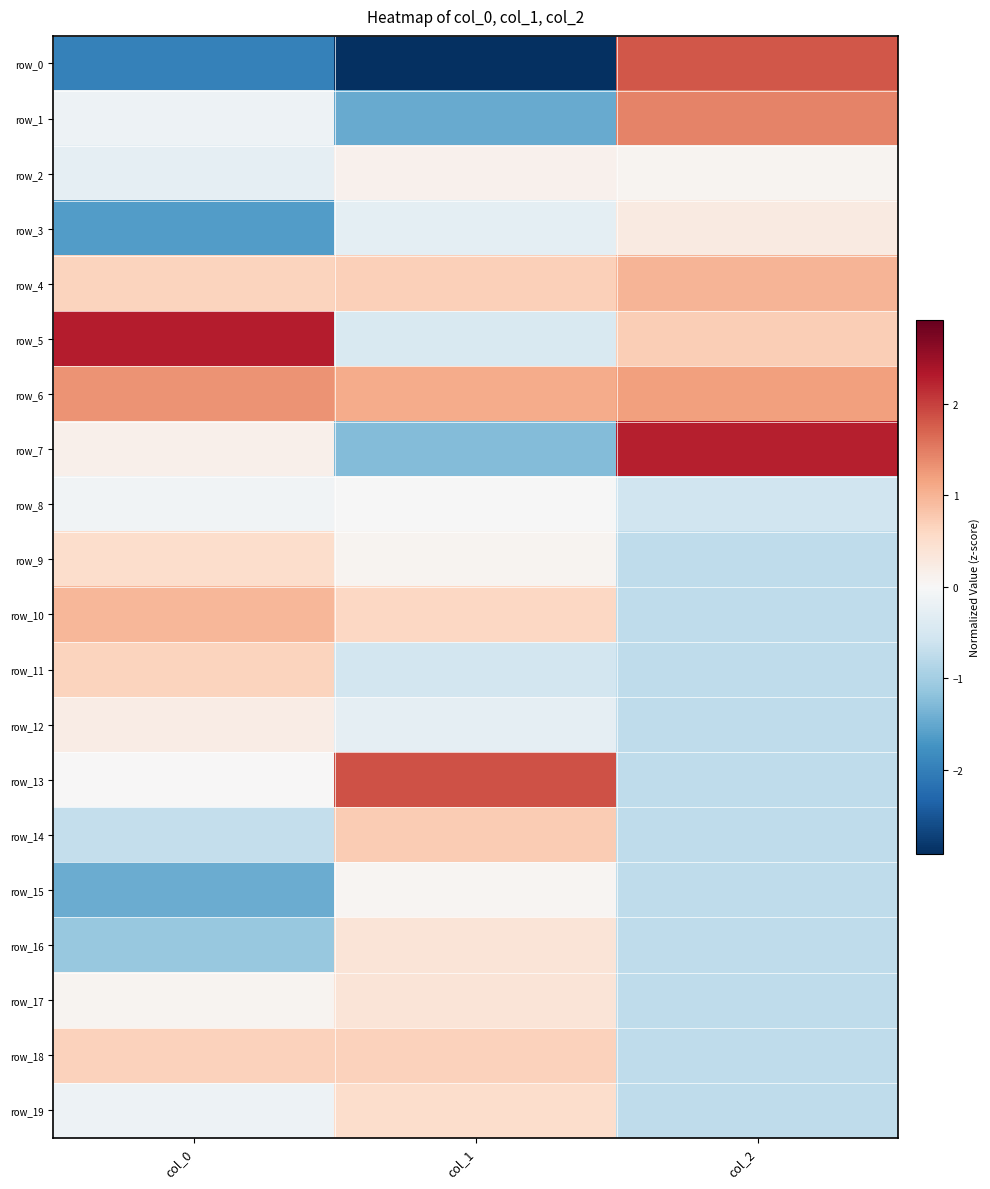

Count the number of data series in this chart.

20